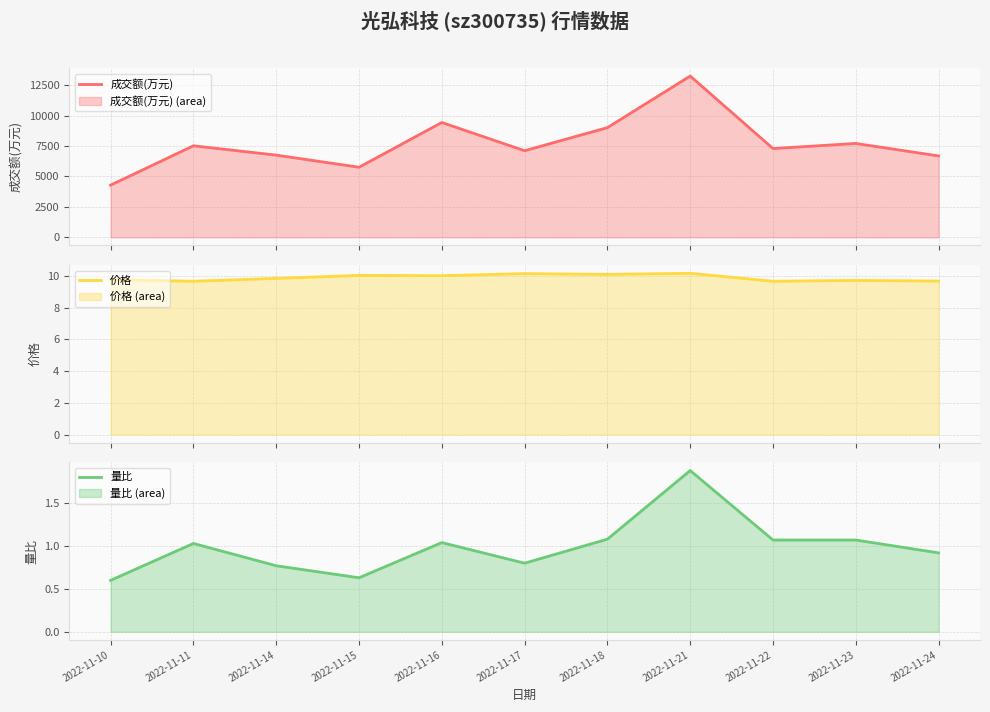

Is it true that 成交额(万元) equals 15298.2 at 2022-11-18?

False